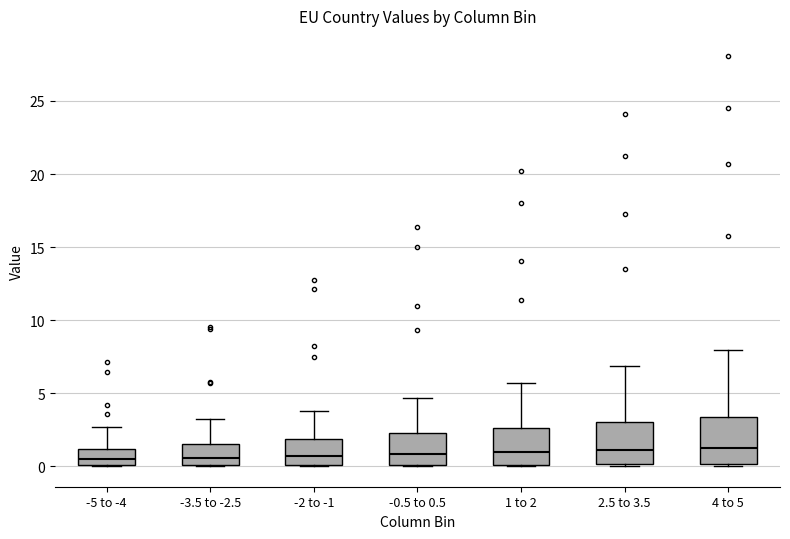

Reading left to right, transcribe this box plot: for each box, give where its median line is, the range the box spans, and where its two whiskers end, as read against the y-axis. The values are not printed on the chart, so give them approximately, as read against the axis.

-5 to -4: median 0.5, box 0.0 to 1.0, whiskers 0.0 to 2.5
-3.5 to -2.5: median 0.5, box 0.0 to 1.5, whiskers 0.0 to 3.0
-2 to -1: median 0.5, box 0.0 to 2.0, whiskers 0.0 to 4.0
-0.5 to 0.5: median 1.0, box 0.0 to 2.5, whiskers 0.0 to 4.5
1 to 2: median 1.0, box 0.0 to 2.5, whiskers 0.0 to 5.5
2.5 to 3.5: median 1.0, box 0.0 to 3.0, whiskers 0.0 to 7.0
4 to 5: median 1.0, box 0.0 to 3.5, whiskers 0.0 to 8.0